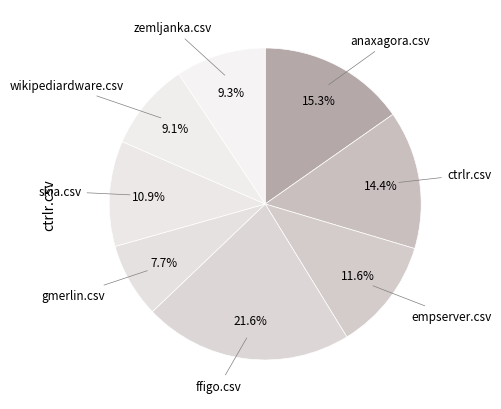

What percentage is the ctrlr.csv slice, to the nearest percent?

14%